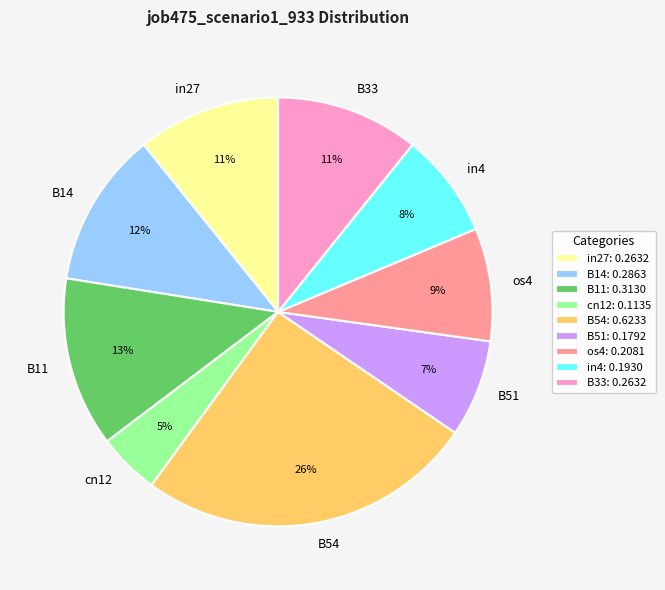

True or false: cn12 accounts for 15% of the total.

False